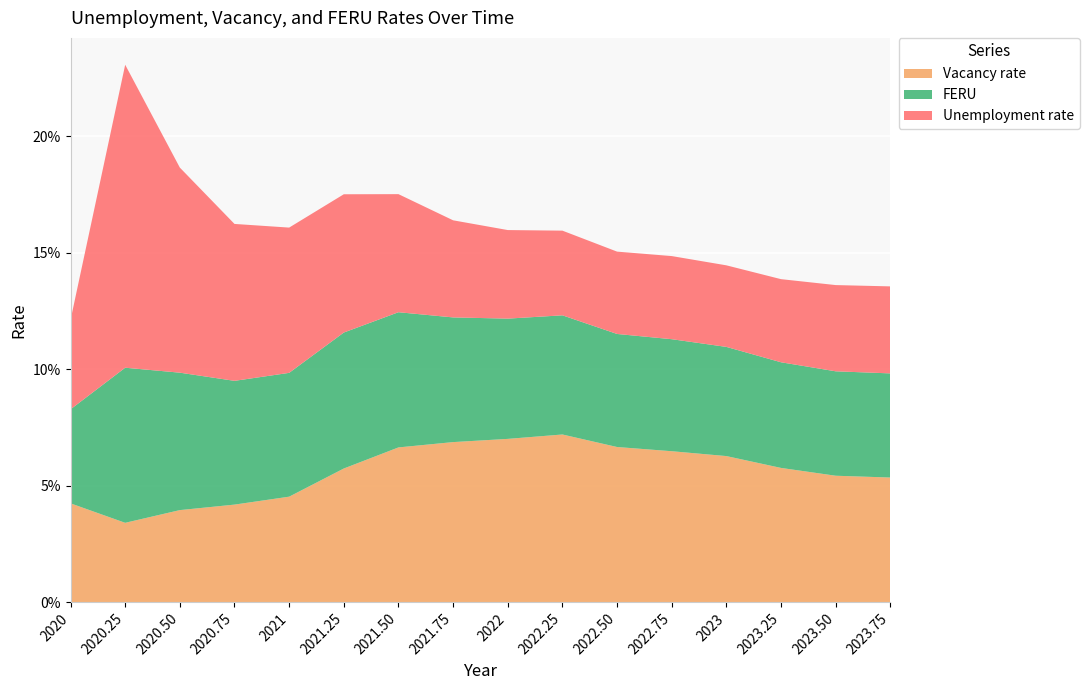

Reading left to right, list all the values displayed in this chart.

Vacancy rate: 0.0	0.0	0.0	0.0	0.0	0.1	0.1	0.1	0.1	0.1	0.1	0.1	0.1	0.1	0.1	0.1
FERU: 0.0	0.1	0.1	0.1	0.1	0.1	0.1	0.1	0.1	0.1	0.0	0.0	0.0	0.0	0.0	0.0
Unemployment rate: 0.0	0.1	0.1	0.1	0.1	0.1	0.1	0.0	0.0	0.0	0.0	0.0	0.0	0.0	0.0	0.0